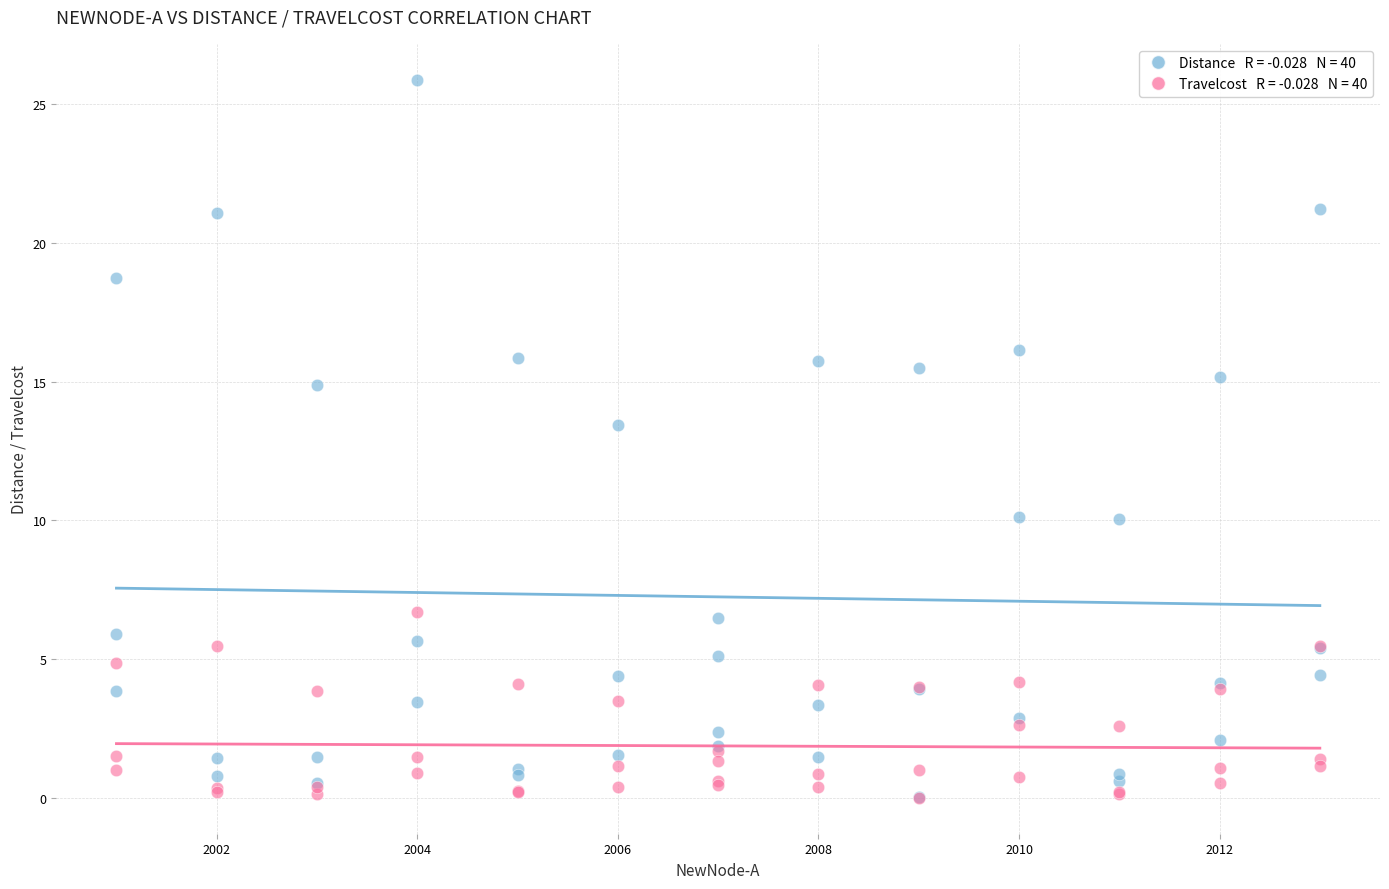

Across all series, what Y value is closest to 12?

13.5